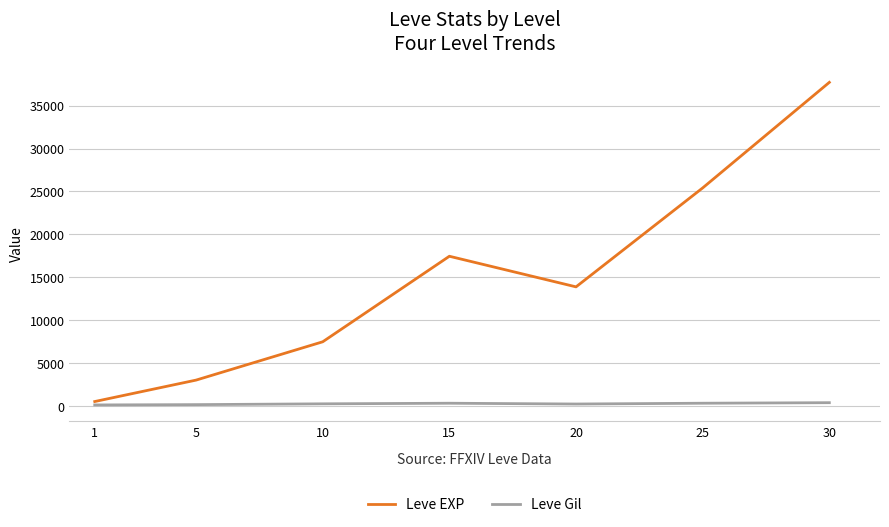

Which series changed the most between 10 and 15?

Leve EXP